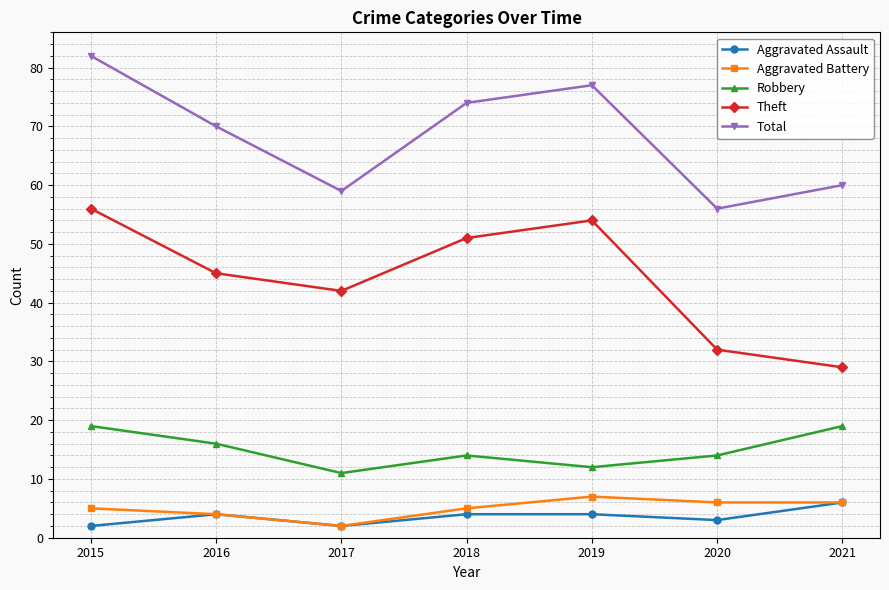

List the labels in order of Total value, smallest first.

2020, 2017, 2021, 2016, 2018, 2019, 2015